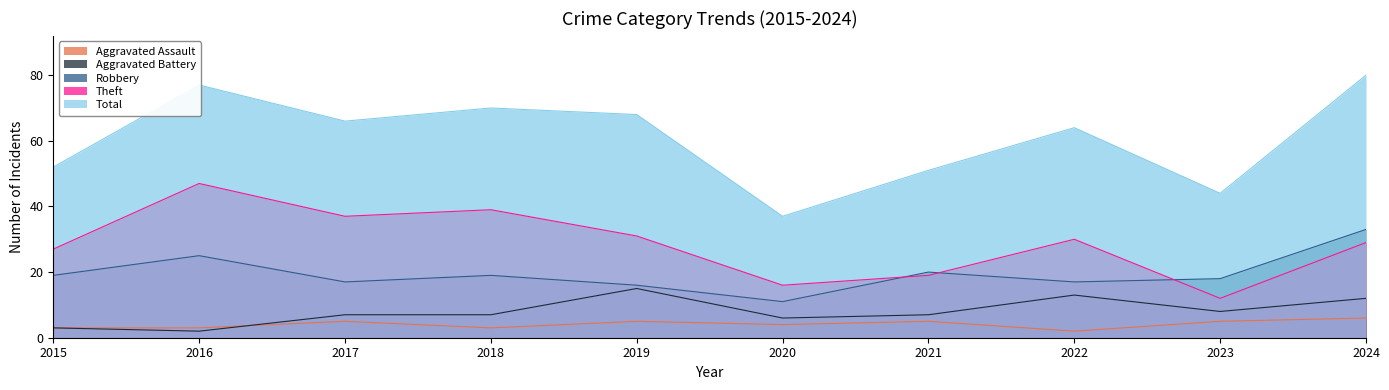

At which label is Aggravated Assault closest to 4?

2020